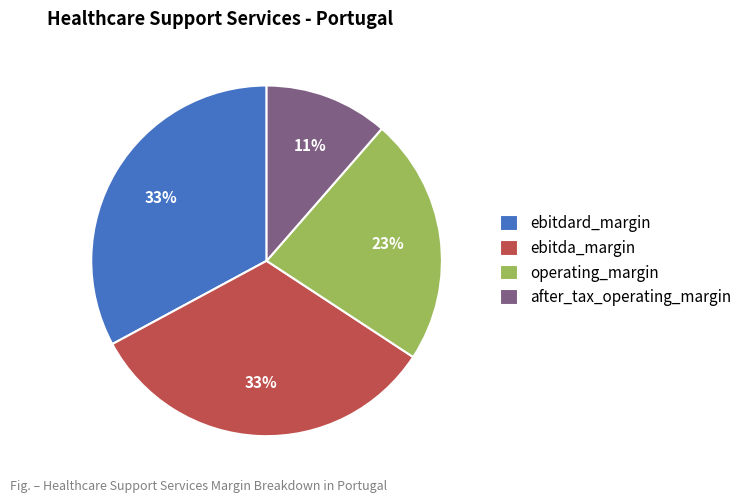

To the nearest percent, what is the combined percentage of operating_margin and ebitda_margin?

56%